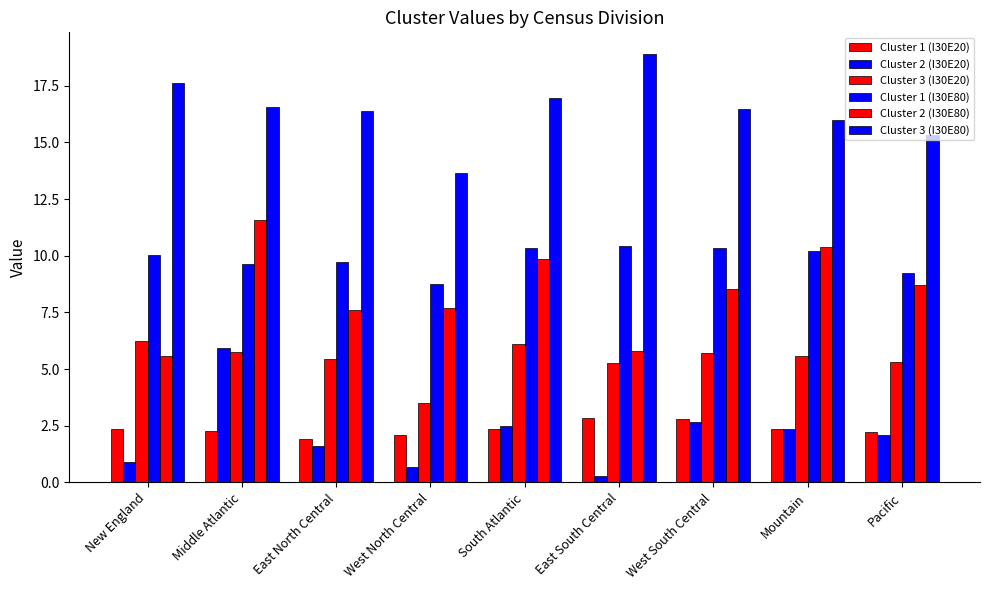

Reading left to right, extract all data points from this chart.

Cluster 1 (I30E20): New England=2.3	Middle Atlantic=2.3	East North Central=1.9	West North Central=2.1	South Atlantic=2.3	East South Central=2.8	West South Central=2.8	Mountain=2.3	Pacific=2.2
Cluster 2 (I30E20): New England=0.9	Middle Atlantic=5.9	East North Central=1.6	West North Central=0.7	South Atlantic=2.5	East South Central=0.3	West South Central=2.7	Mountain=2.3	Pacific=2.1
Cluster 3 (I30E20): New England=6.2	Middle Atlantic=5.7	East North Central=5.4	West North Central=3.5	South Atlantic=6.1	East South Central=5.3	West South Central=5.7	Mountain=5.6	Pacific=5.3
Cluster 1 (I30E80): New England=10.0	Middle Atlantic=9.6	East North Central=9.7	West North Central=8.7	South Atlantic=10.3	East South Central=10.4	West South Central=10.3	Mountain=10.2	Pacific=9.2
Cluster 2 (I30E80): New England=5.6	Middle Atlantic=11.6	East North Central=7.6	West North Central=7.7	South Atlantic=9.9	East South Central=5.8	West South Central=8.5	Mountain=10.4	Pacific=8.7
Cluster 3 (I30E80): New England=17.6	Middle Atlantic=16.5	East North Central=16.4	West North Central=13.7	South Atlantic=17.0	East South Central=18.9	West South Central=16.5	Mountain=16.0	Pacific=15.3